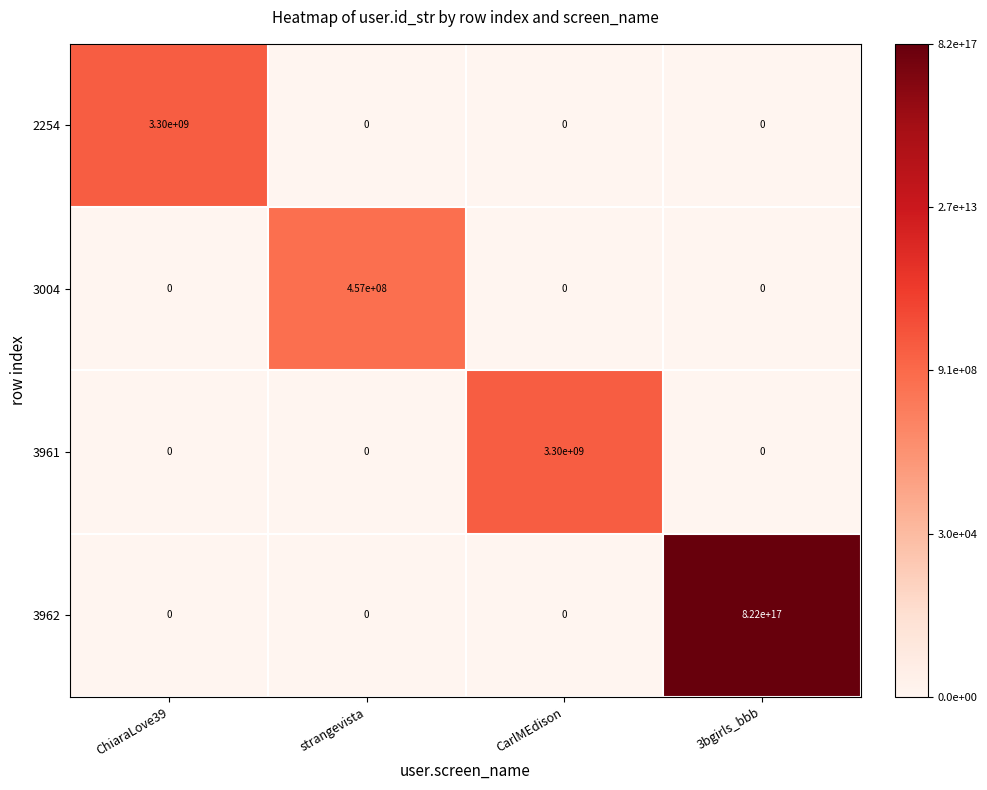

At which category is the sum across all series the highest?

3bgirls_bbb